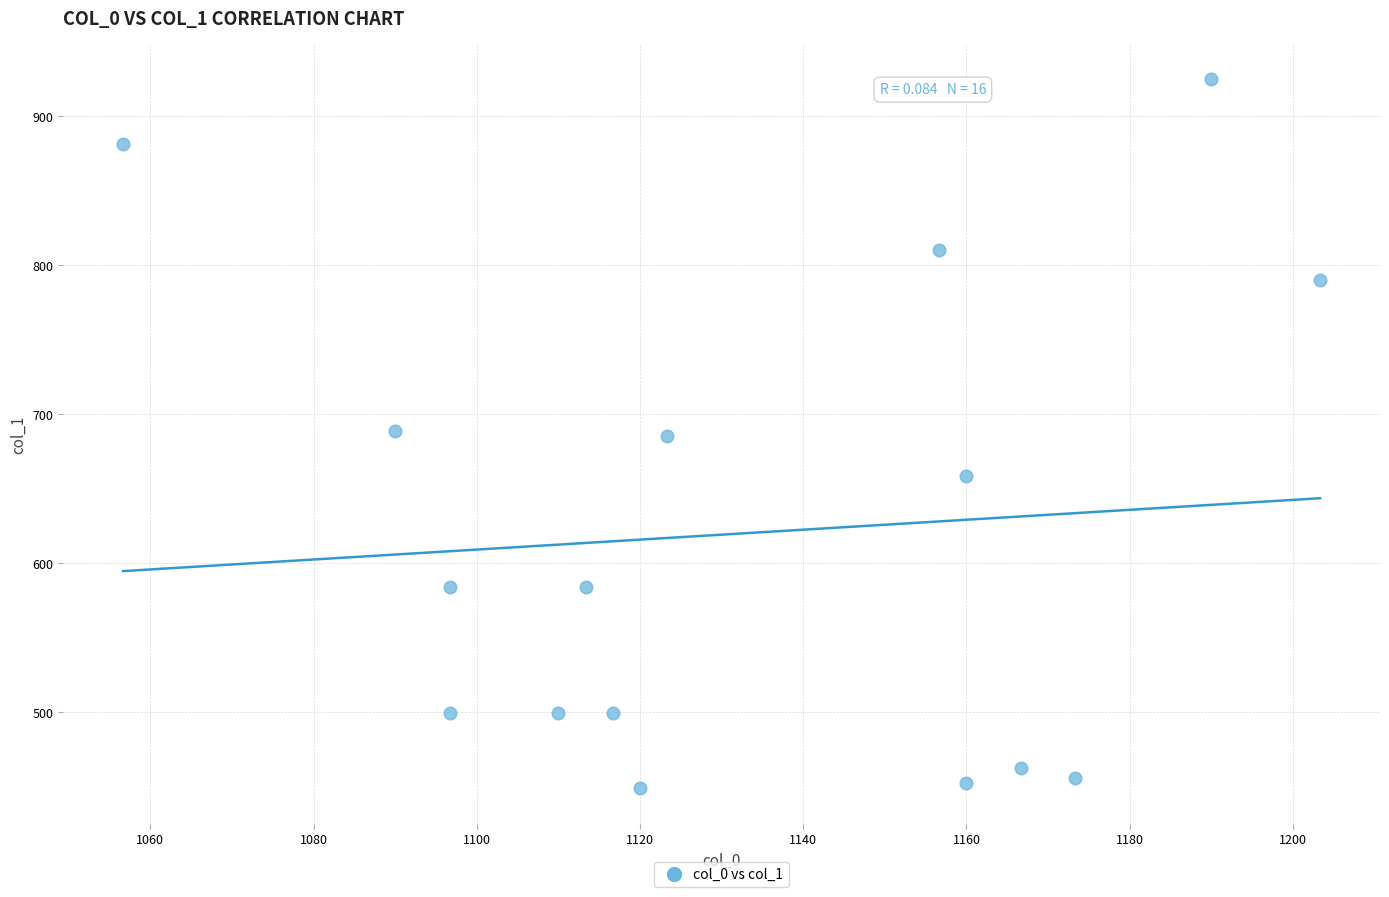

What is the range of X values (max minus min)?

146.7